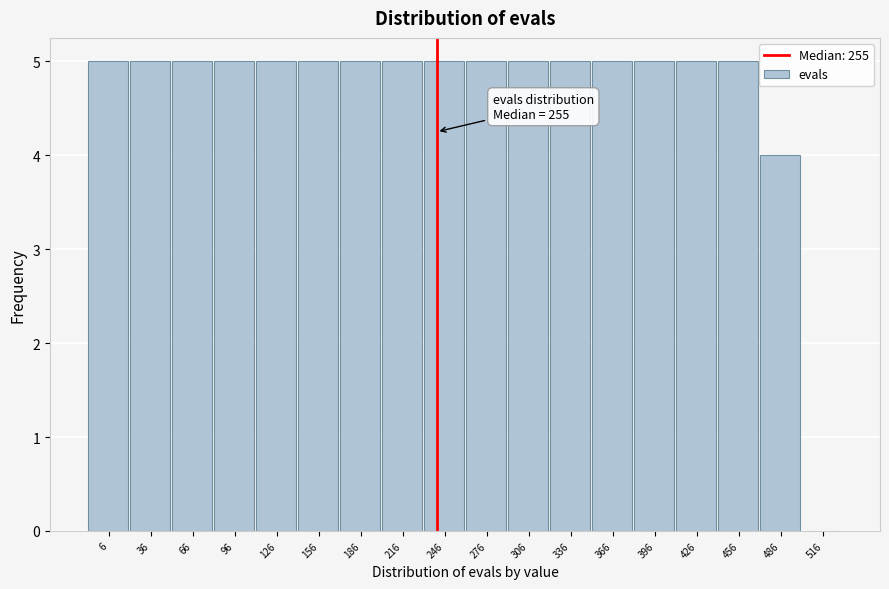

Reading left to right, list all the values displayed in this chart.

6=5	36=5	66=5	96=5	126=5	156=5	186=5	216=5	246=5	276=5	306=5	336=5	366=5	396=5	426=5	456=5	486=4	516=0